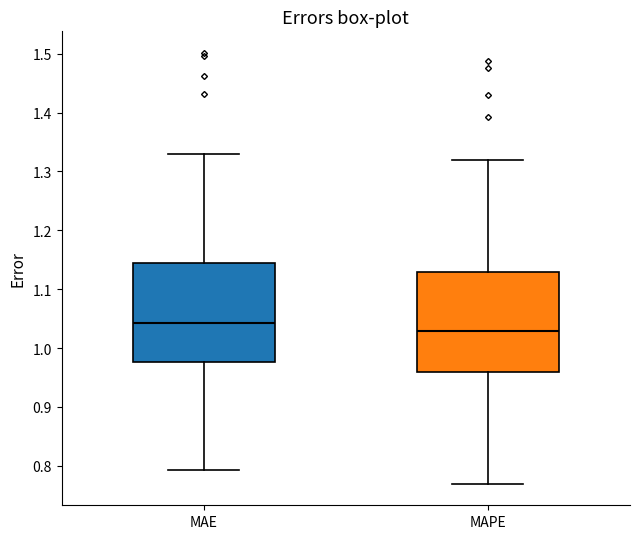

Which box's median line is the lowest?

MAPE